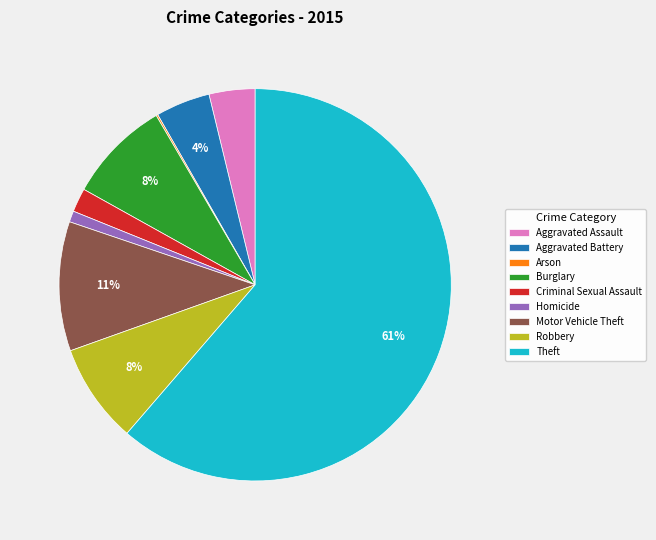

Is there a majority slice in this chart?

Yes